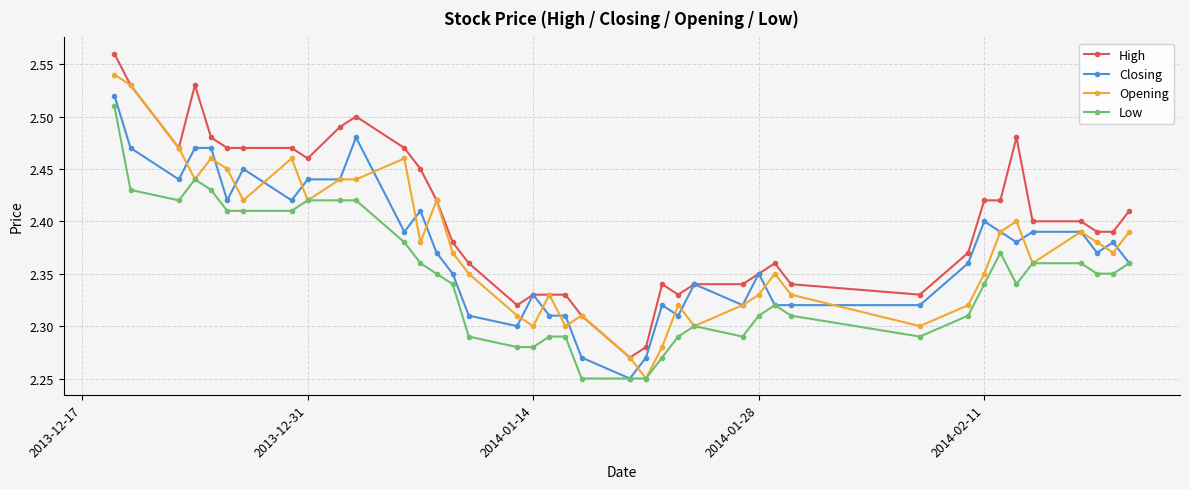

At how many categories does at least one series exceed 2?

40